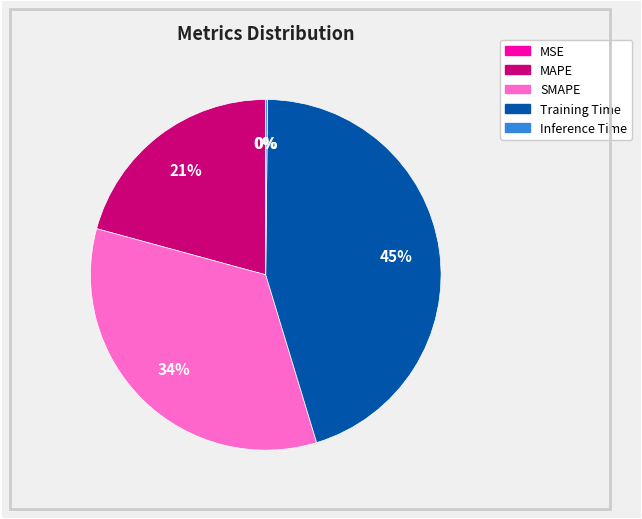

What percentage is the SMAPE slice, to the nearest percent?

34%